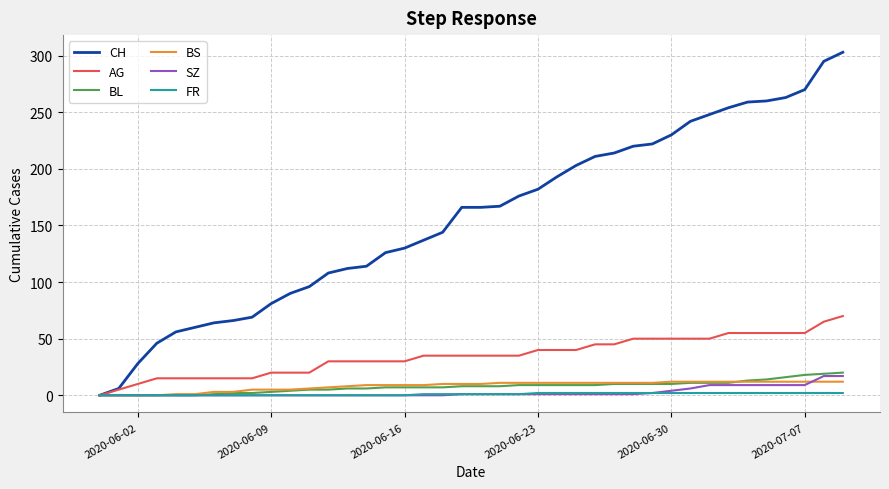

Which series has the widest spread of values?

CH